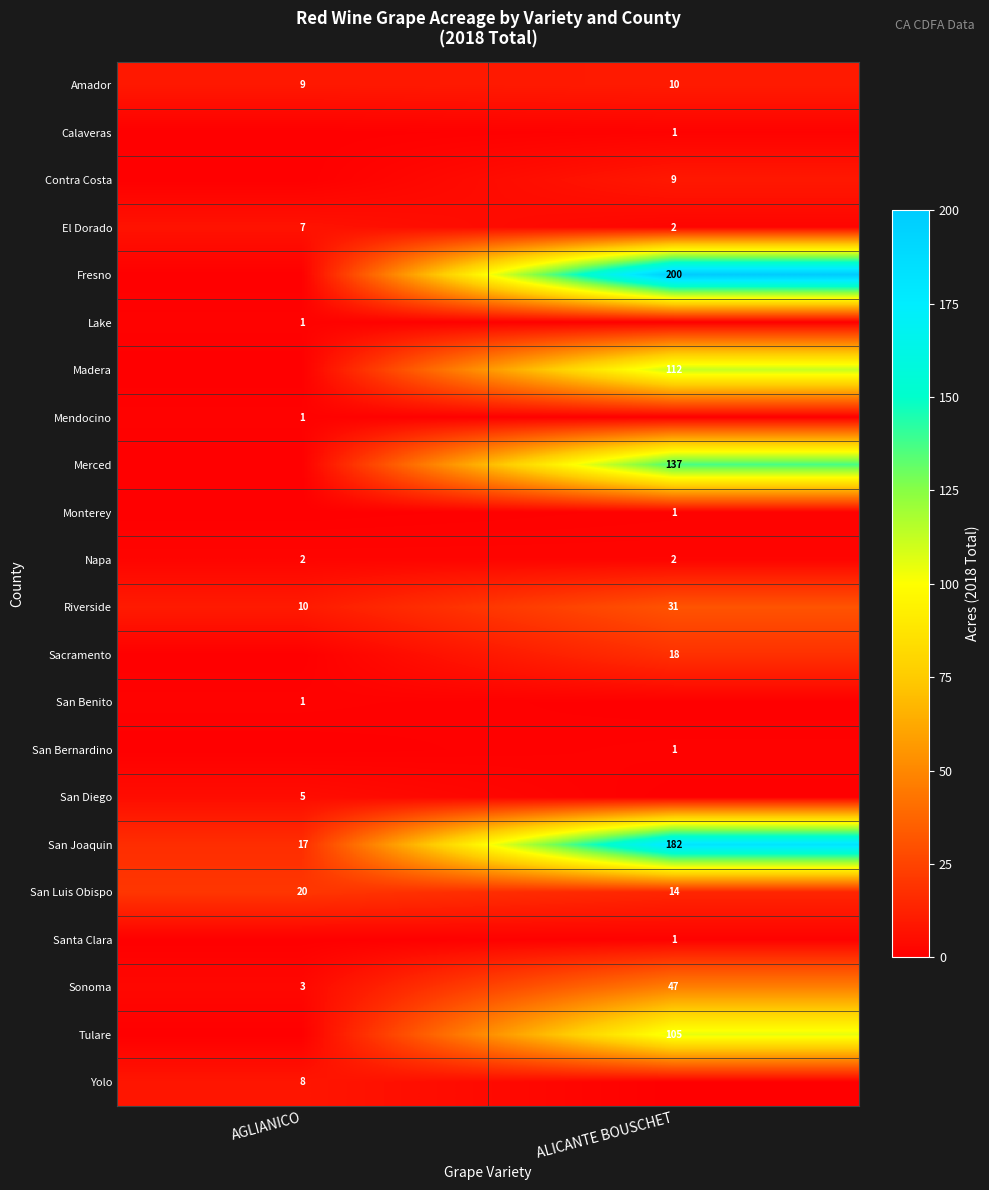

What is the sum of the Sonoma values at ALICANTE BOUSCHET and AGLIANICO?

50